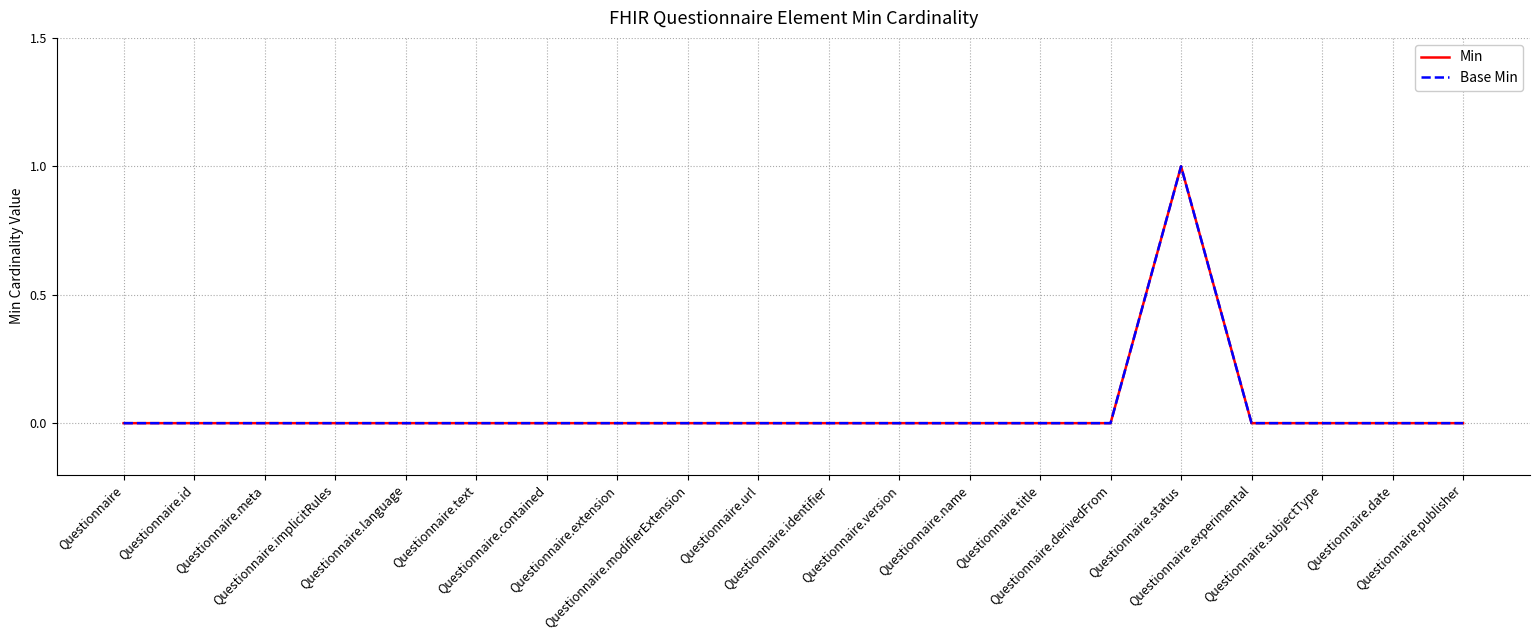

The value of Base Min at Questionnaire.derivedFrom is 0. True or false?

True